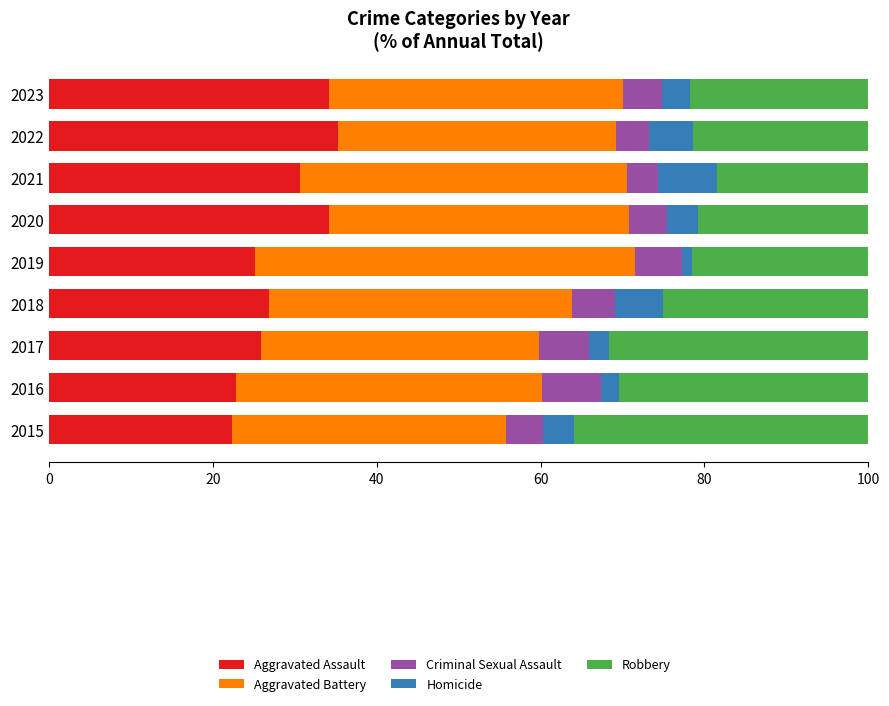

What is the average value of the Aggravated Assault series?

28.6